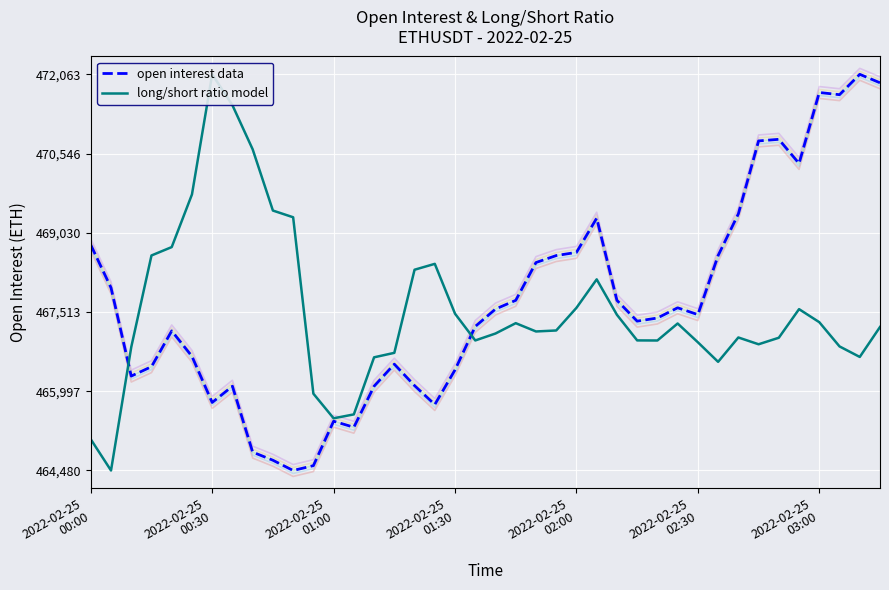

What is the label of the 36th point from the right?

2022-02-25 00:20